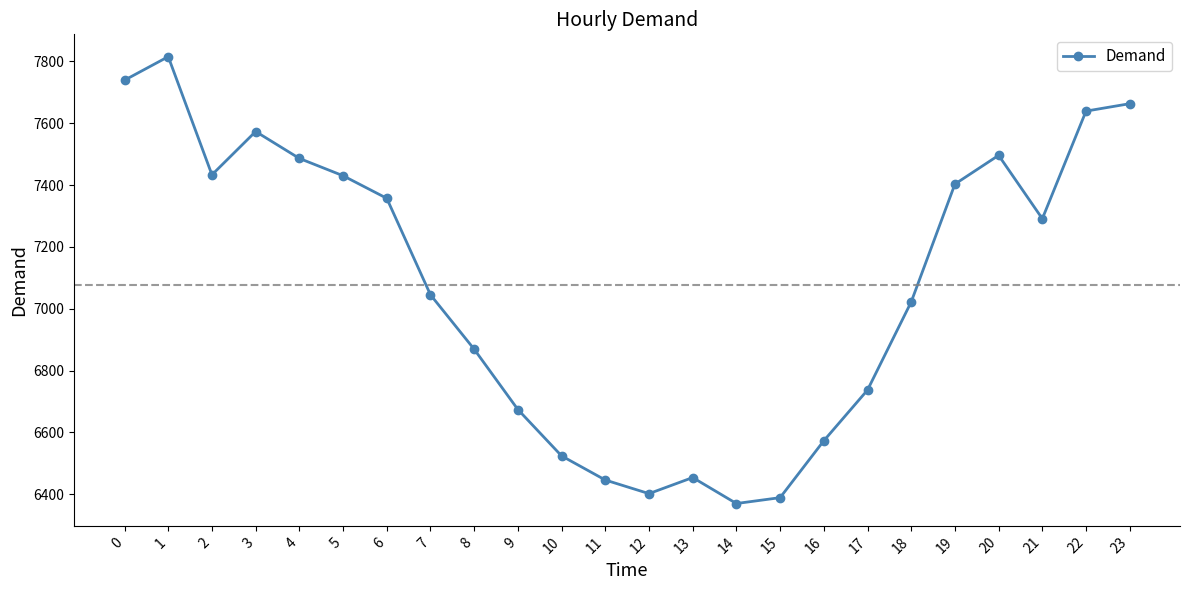

Approximately how many times larger is the value at 9 compared to 0?

0.9